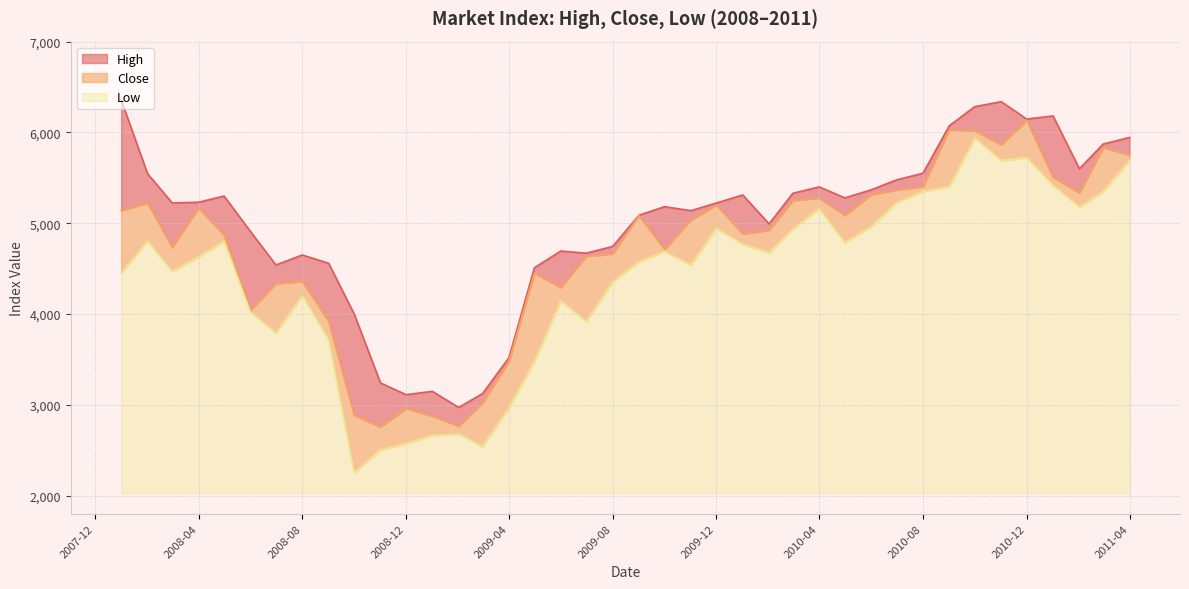

True or false: High has more than 1 points higher than both neighbors.

True